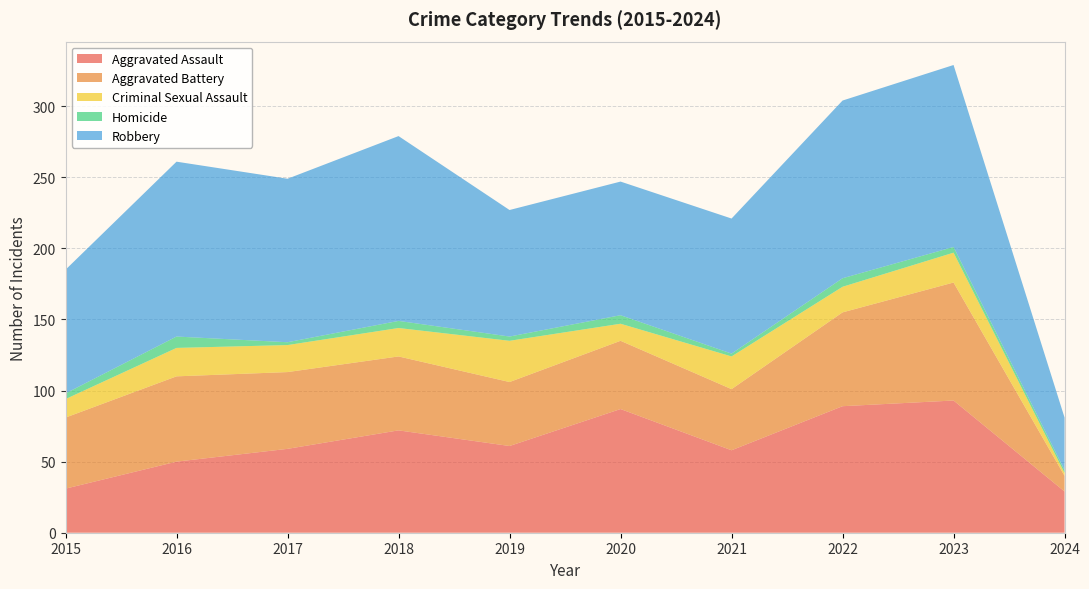

Reading right to left, transcribe all the data shown in this chart.

Aggravated Assault: 2024=29	2023=93	2022=89	2021=58	2020=87	2019=61	2018=72	2017=59	2016=50	2015=31
Aggravated Battery: 2024=11	2023=83	2022=66	2021=43	2020=48	2019=45	2018=52	2017=54	2016=60	2015=50
Criminal Sexual Assault: 2024=2	2023=21	2022=18	2021=23	2020=12	2019=29	2018=20	2017=19	2016=20	2015=13
Homicide: 2024=2	2023=4	2022=6	2021=2	2020=6	2019=3	2018=5	2017=2	2016=8	2015=4
Robbery: 2024=37	2023=128	2022=125	2021=95	2020=94	2019=89	2018=130	2017=115	2016=123	2015=87